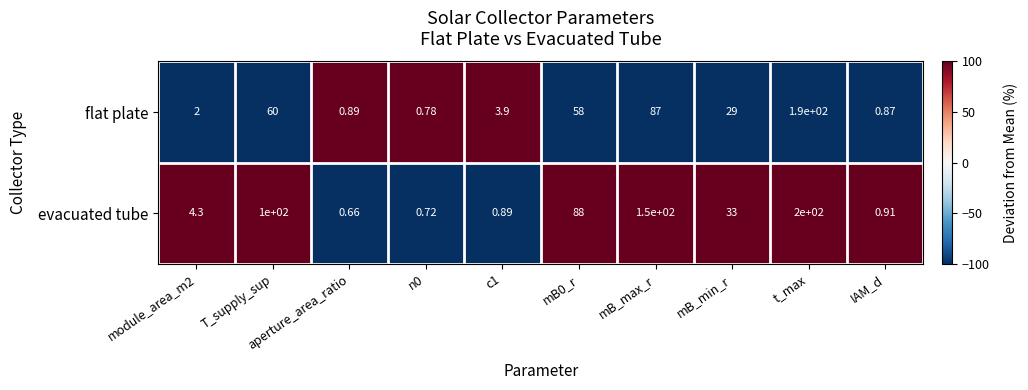

At which label is evacuated tube closest to 100?

T_supply_sup